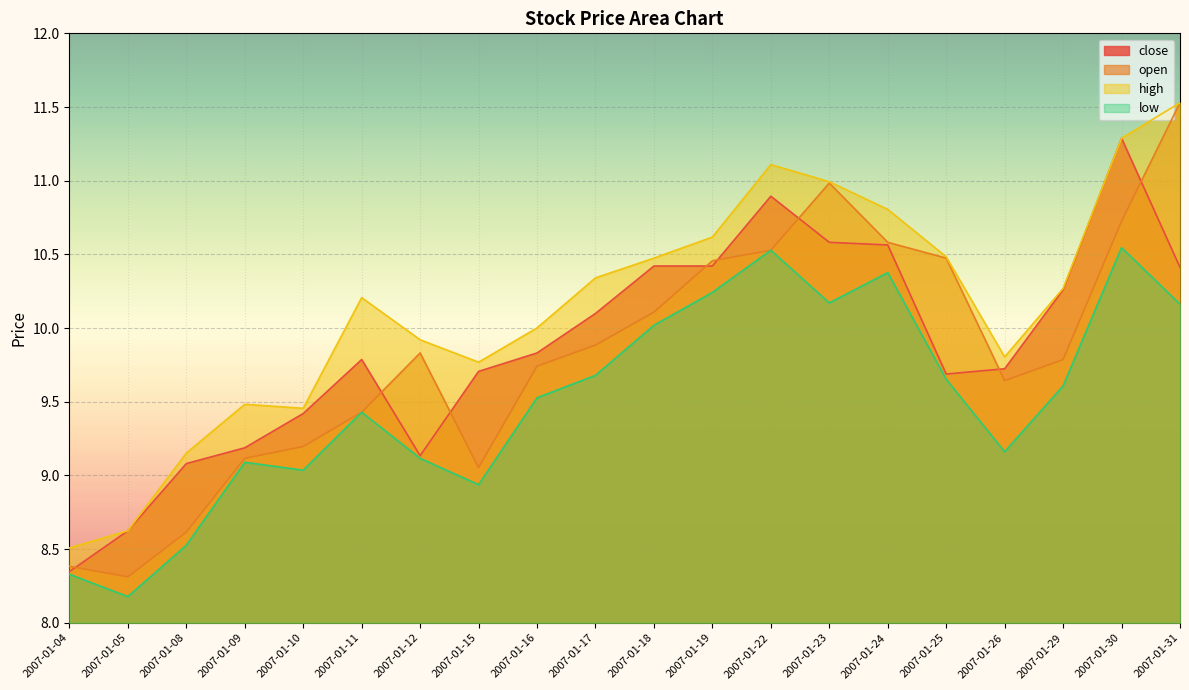

What is the difference between the low values at 2007-01-23 and 2007-01-08?

1.6